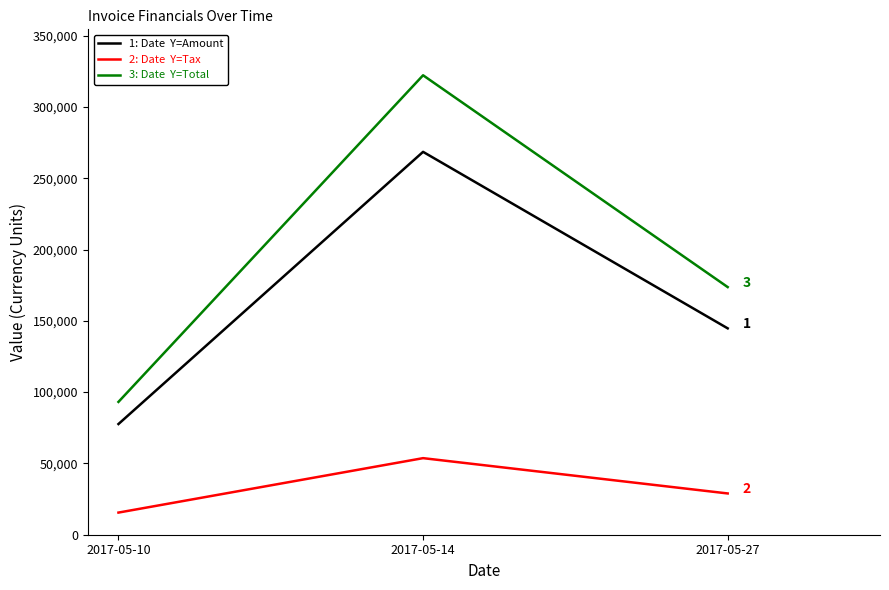

What is the minimum value shown in the chart?

15526.2